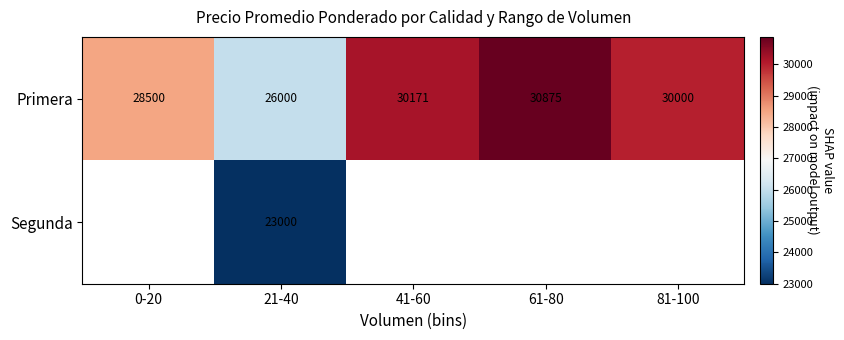

True or false: Primera has a value of 40953 at 21-40.

False